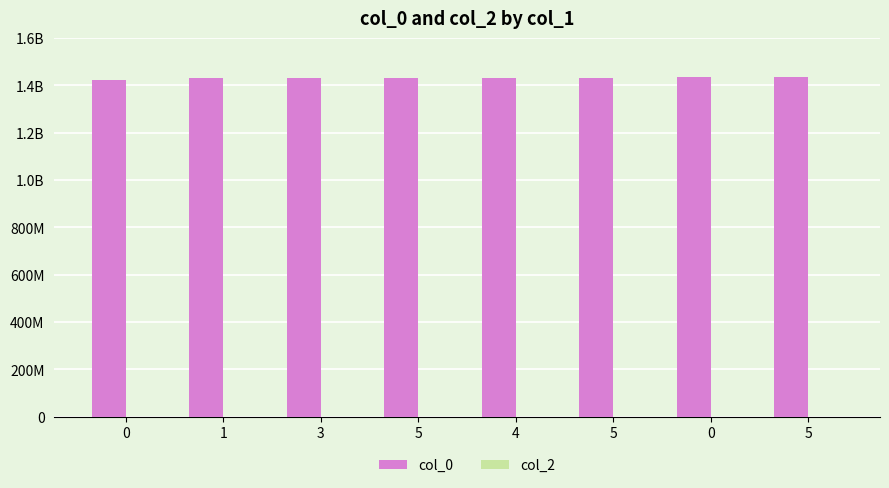

Are the bars horizontal?

No